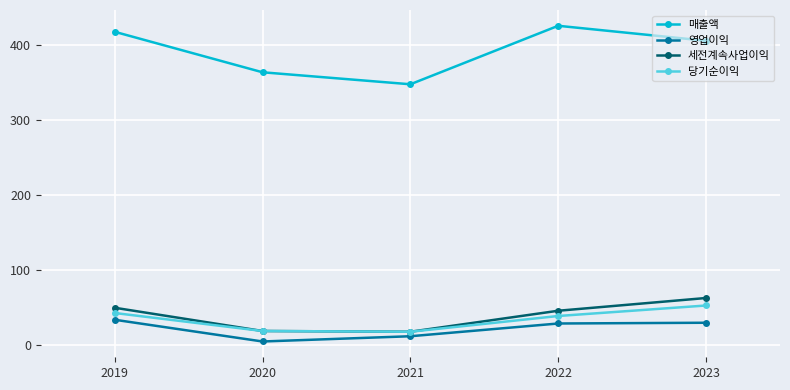

True or false: 매출액 and 당기순이익 intersect in this chart.

False